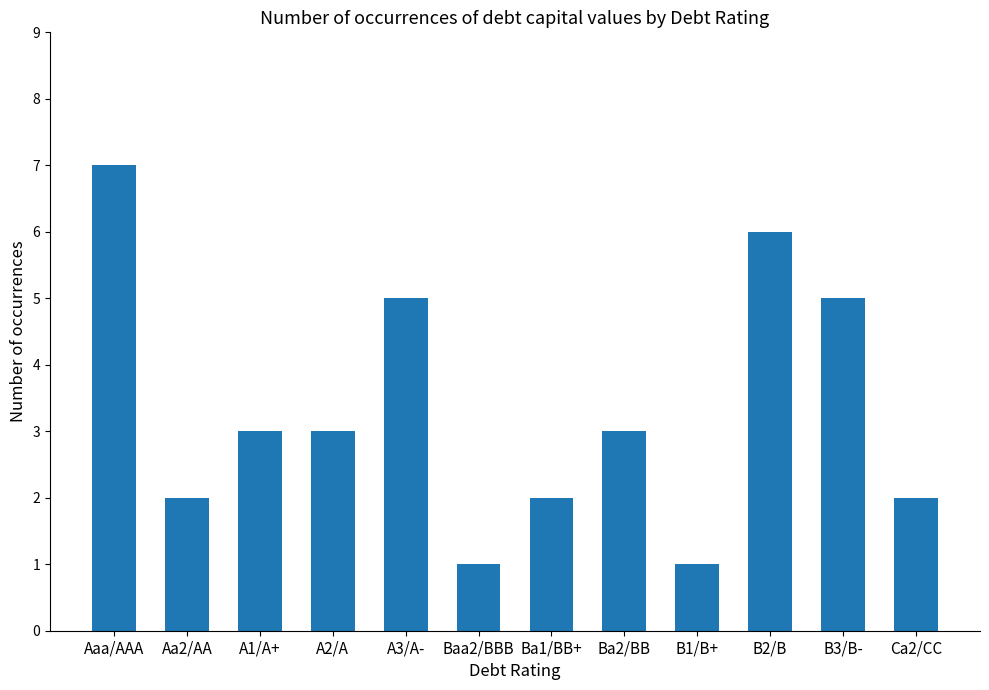

The chart shows a value of 7 at B3/B-. True or false?

False